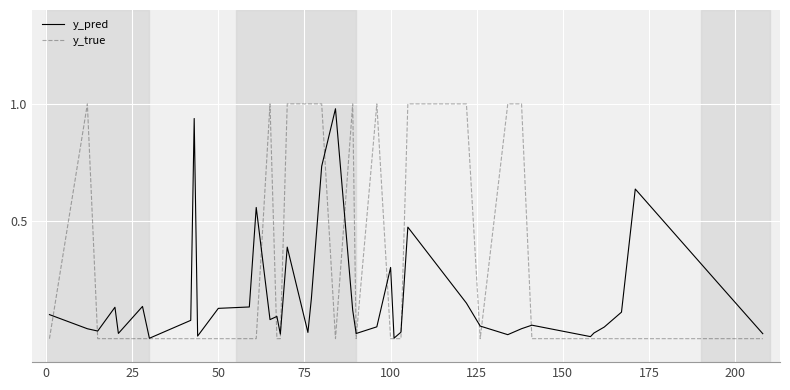

Which series has the widest spread of values?

y_true